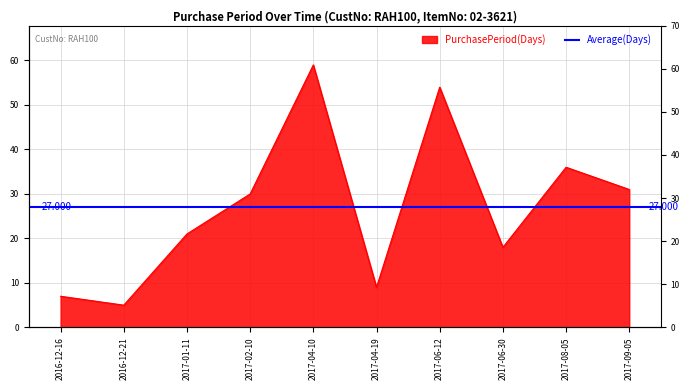

How many data points are less than 30?

5